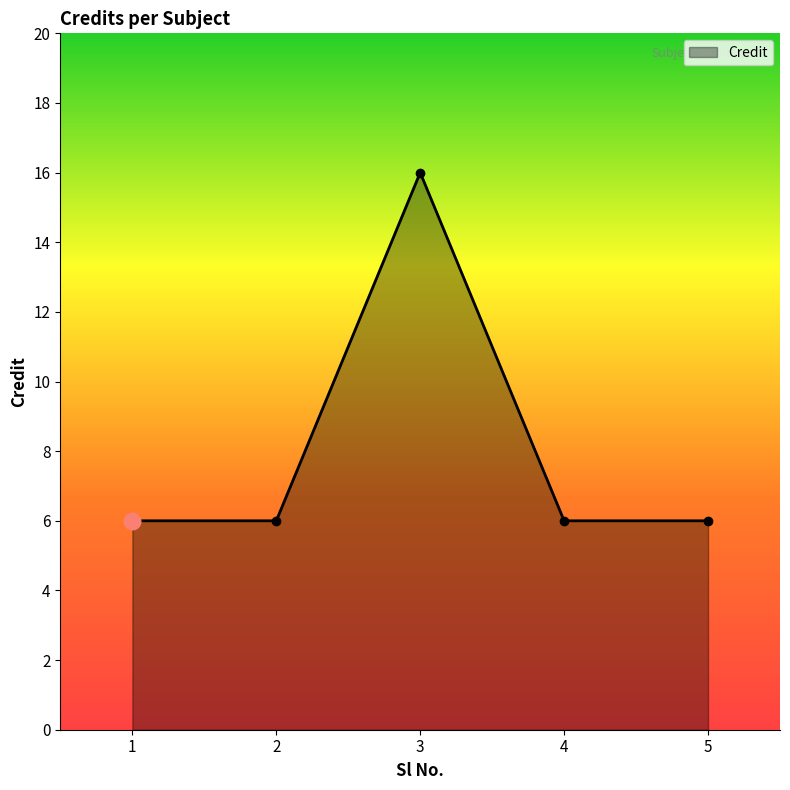

Reading left to right, what are all the values shown in this chart?

6	6	16	6	6